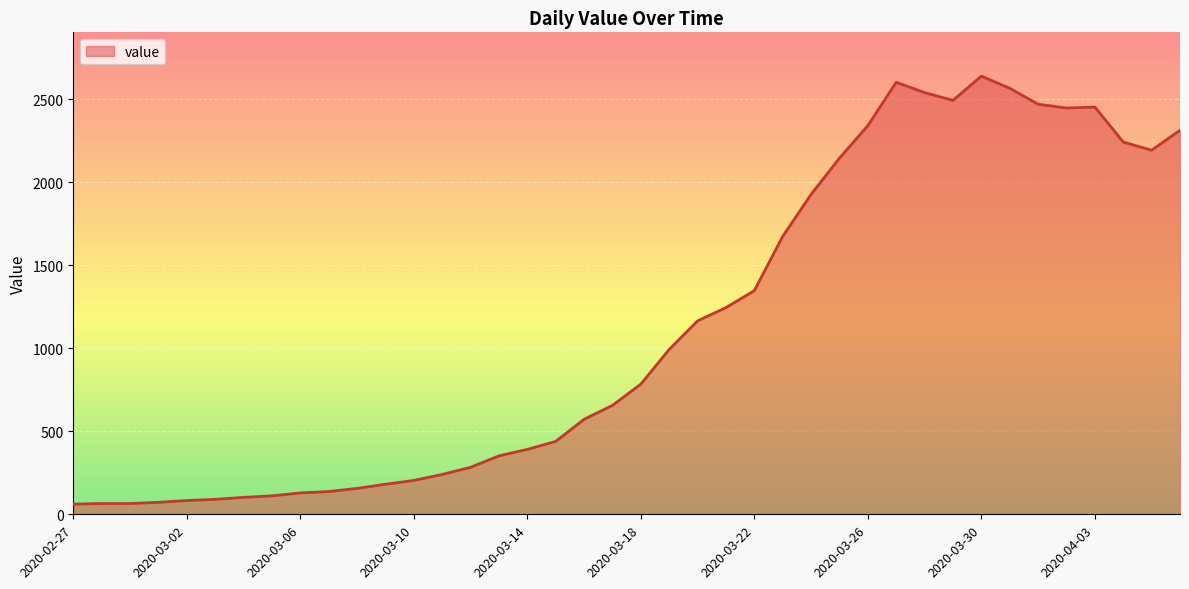

What is the greatest value displayed?

2639